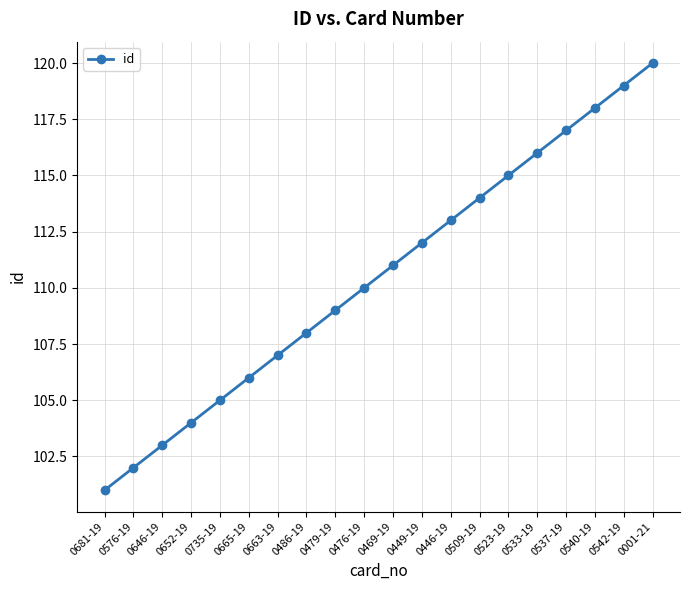

Read the value at 0449-19, to the nearest 5.

110